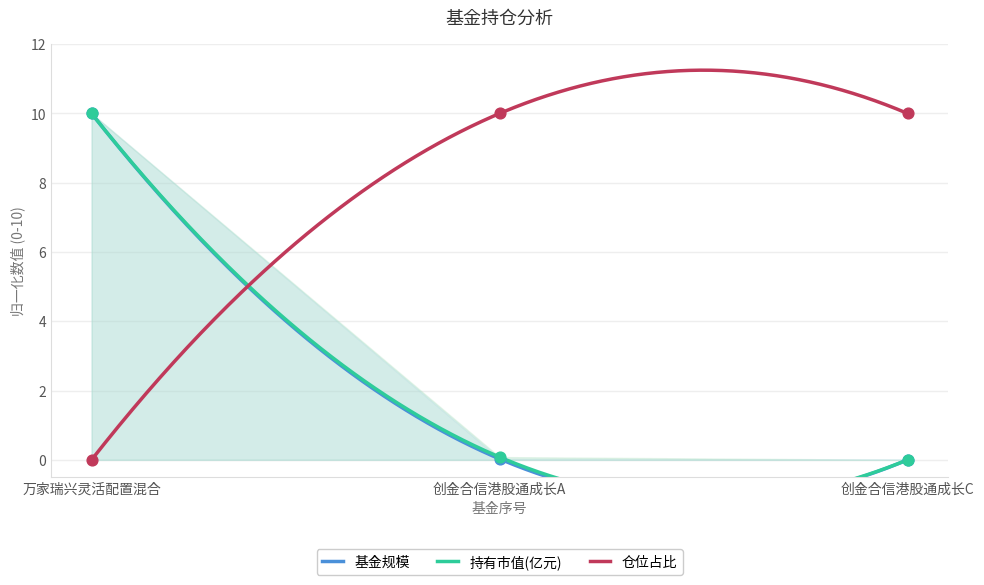

Which series reaches the minimum Y coordinate?

基金规模